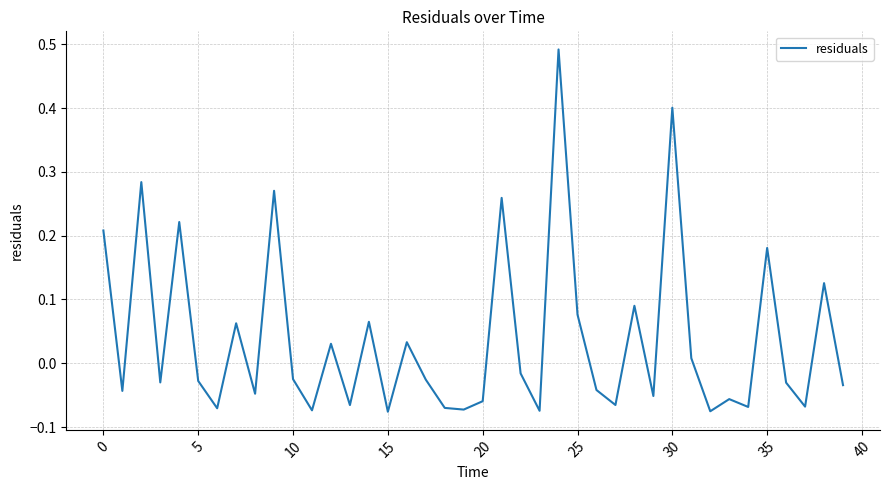

How many lines are shown in the chart?

1